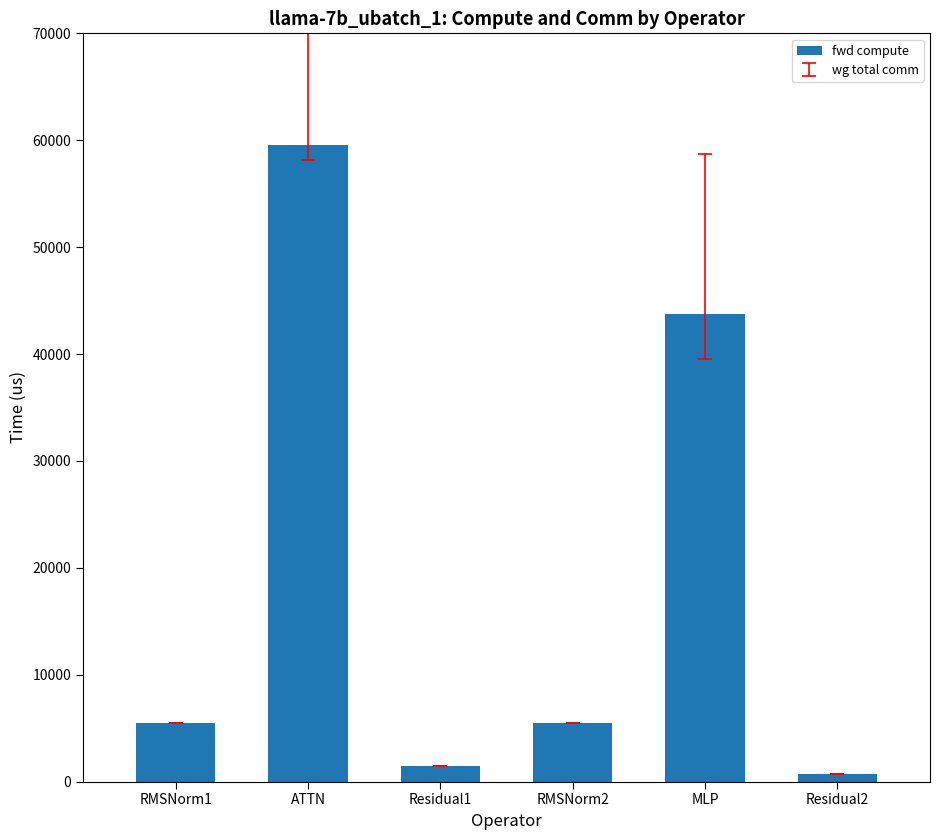

Where is the data nearest to the value 30138?

MLP